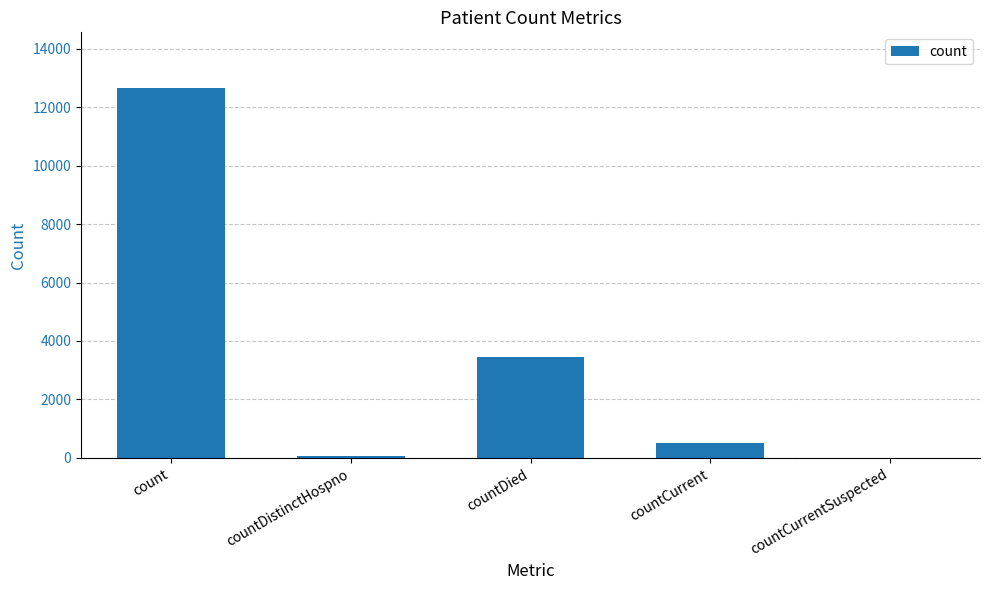

What is the approximate value at countCurrent?

517